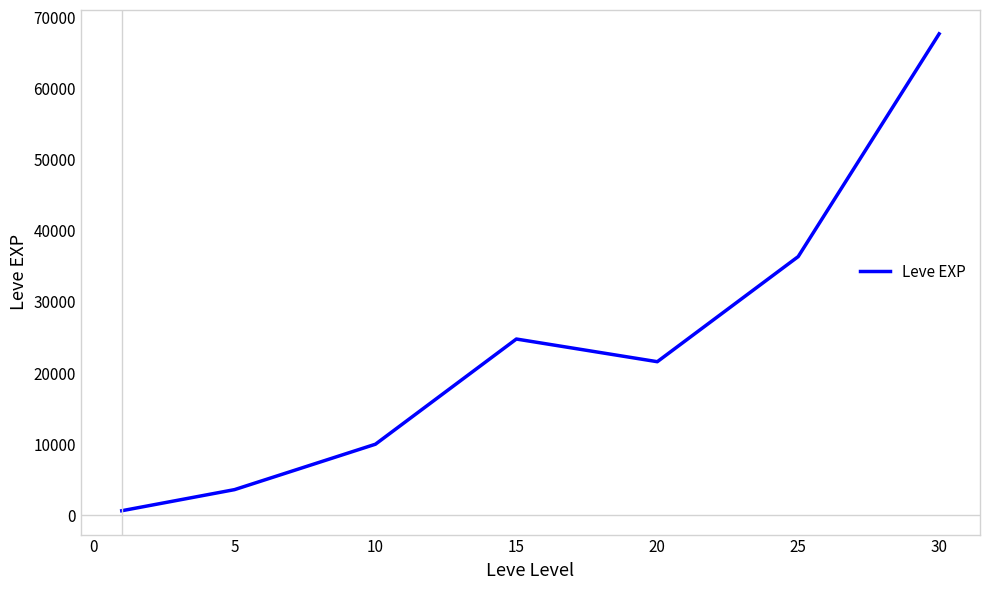

What is the sum of all values?

164730